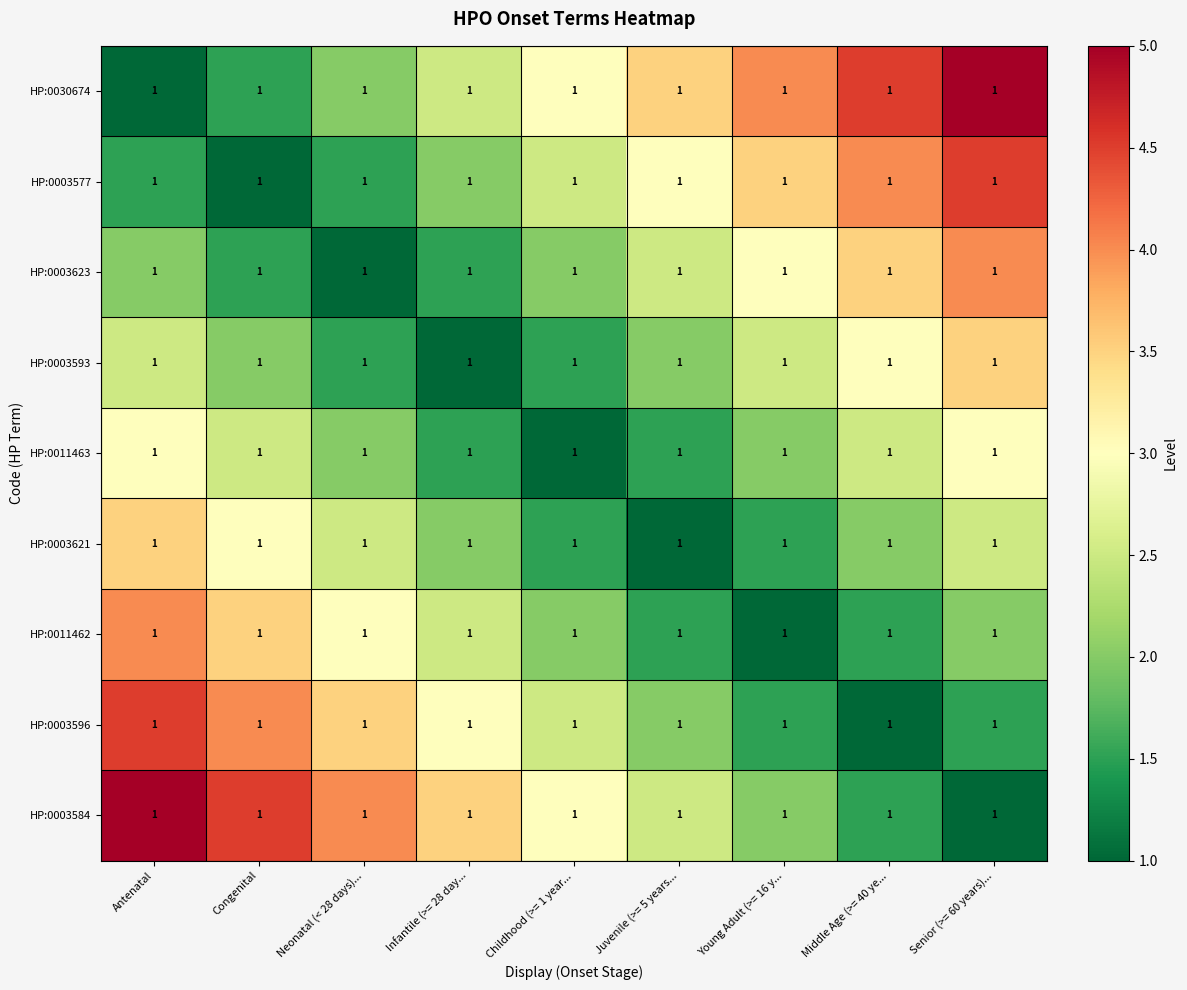

Rank the series by their maximum value, from lowest to highest.

HP:0011463, HP:0003593, HP:0003621, HP:0003623, HP:0011462, HP:0003577, HP:0003596, HP:0030674, HP:0003584